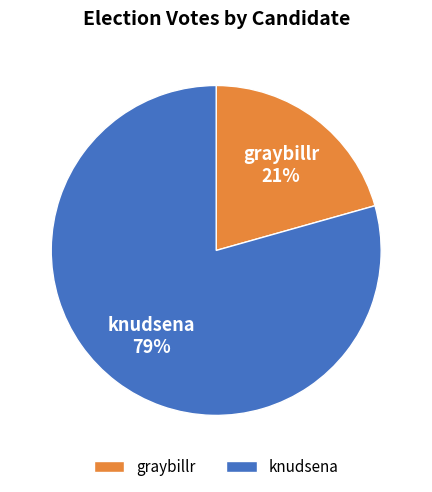

Between knudsena and graybillr, which is larger?

knudsena